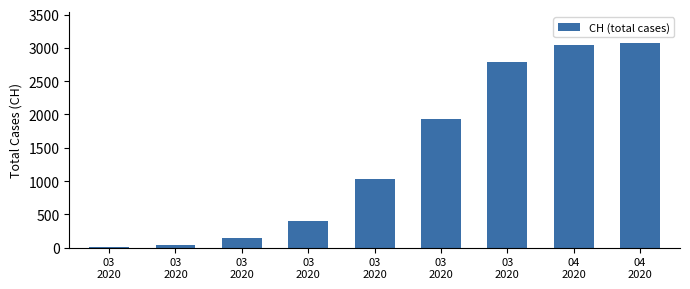

Reading left to right, what are all the values shown in this chart?

03
2020=16	03
2020=40	03
2020=140	03
2020=396	03
2020=1036	03
2020=1929	03
2020=2793	04
2020=3046	04
2020=3080